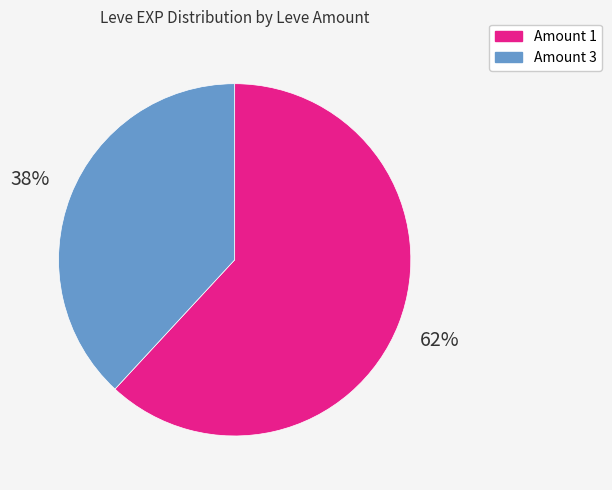

Does any single category account for the majority?

Yes